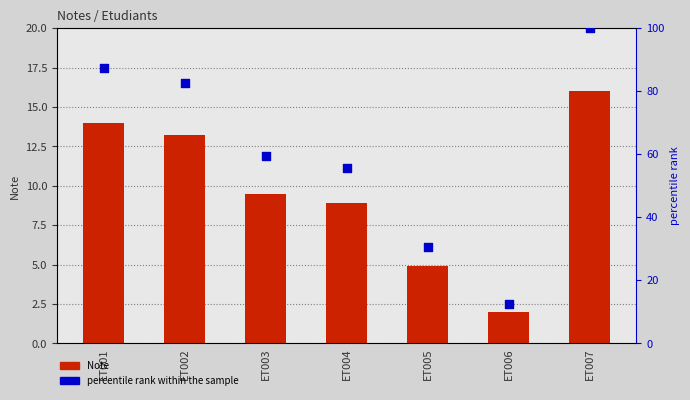

What is the total value across all series at ET001?

101.5